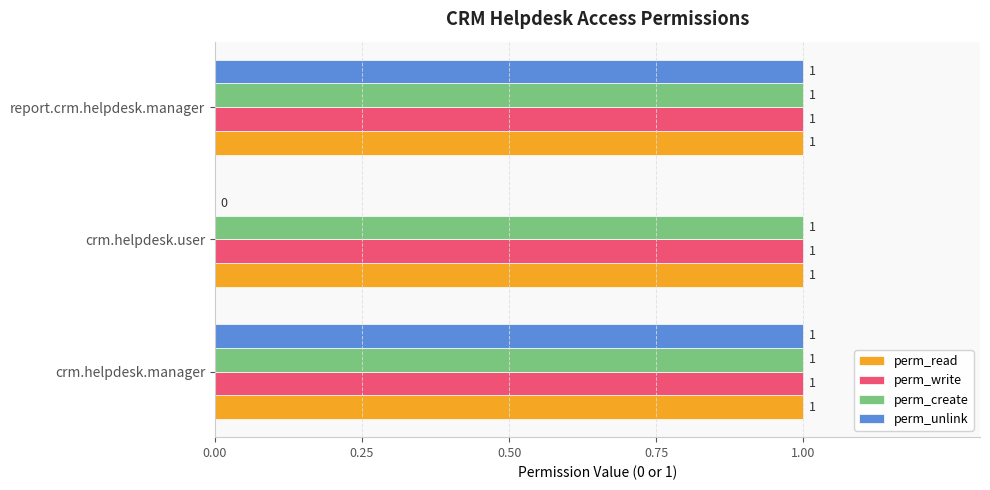

True or false: perm_write has a value of 1 at crm.helpdesk.user.

True